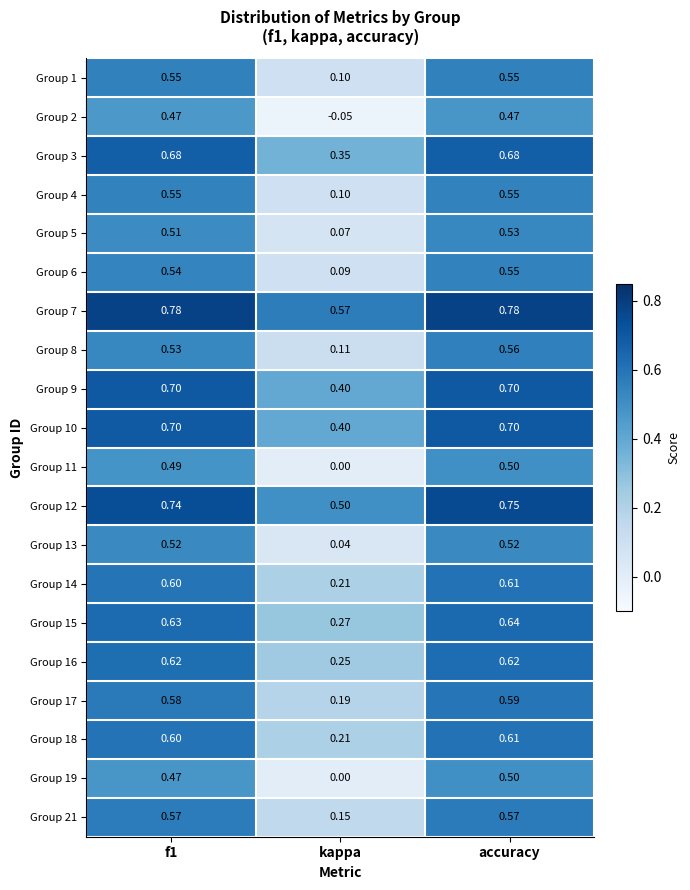

Which category has the lowest value in the Group 14 series?

kappa